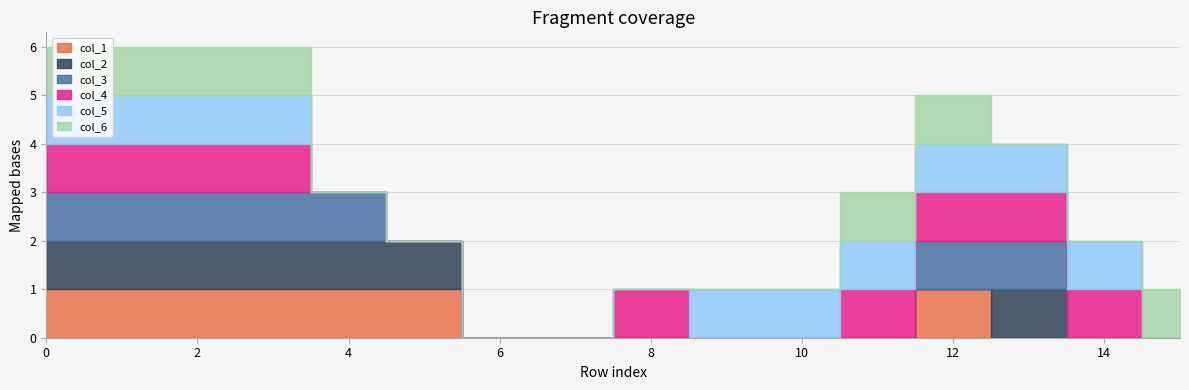

What is the total value across all series at 10?

1